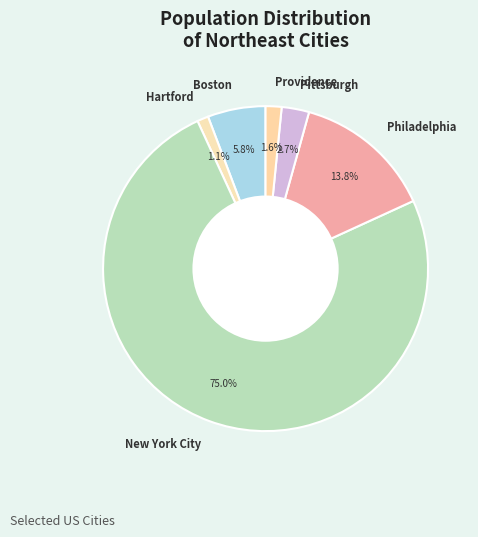

How many segments does this pie chart have?

6